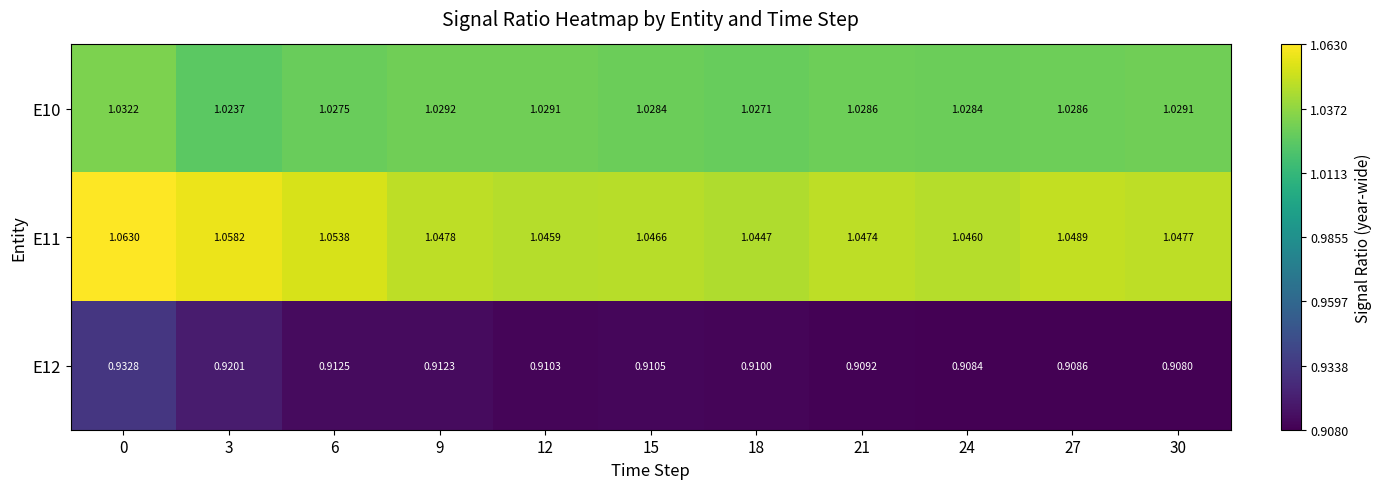

How many series are shown in this chart?

3